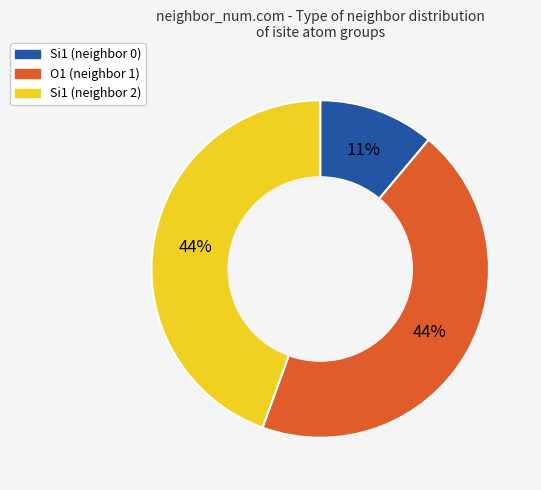

Is there a majority slice in this chart?

No